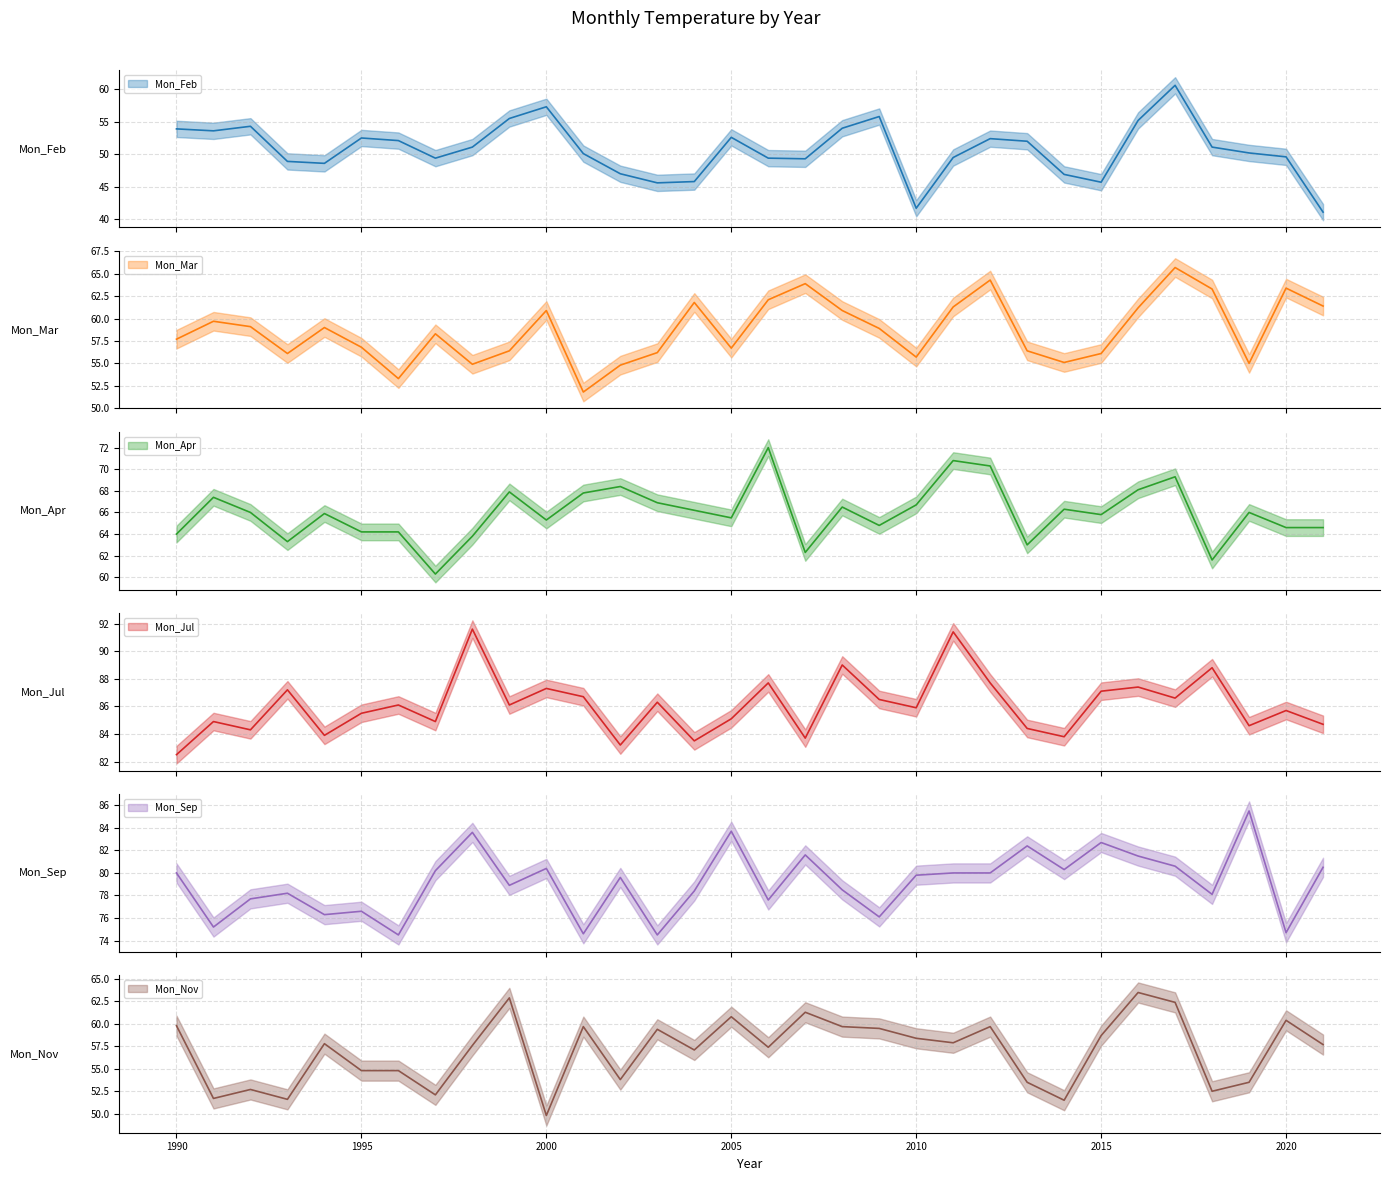

How many categories are shown in the chart?

32